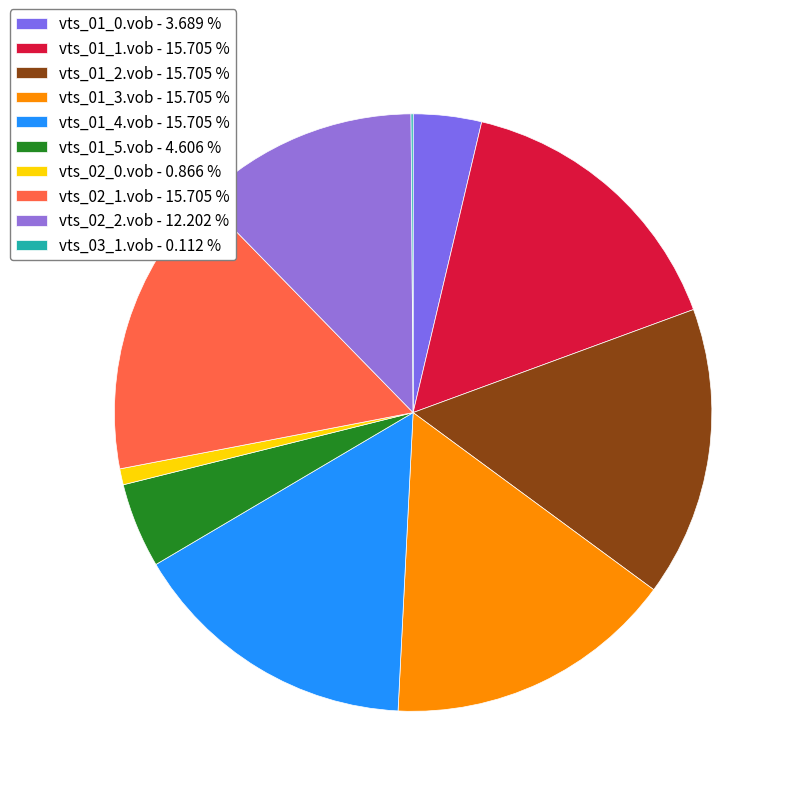

What is the largest slice in the pie chart?

vts_01_1.vob